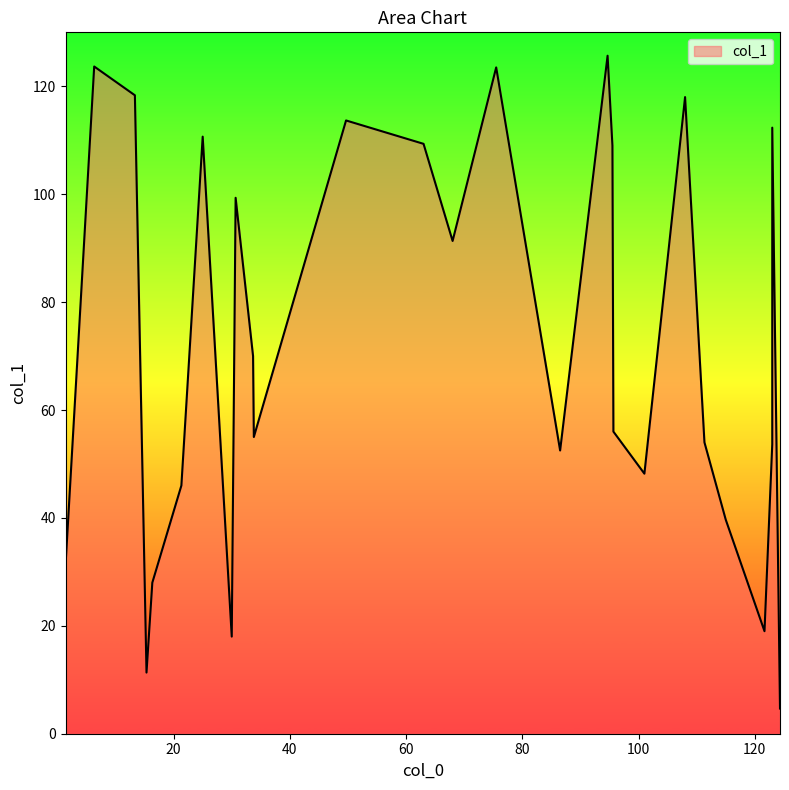

How many data points are above 56?

13